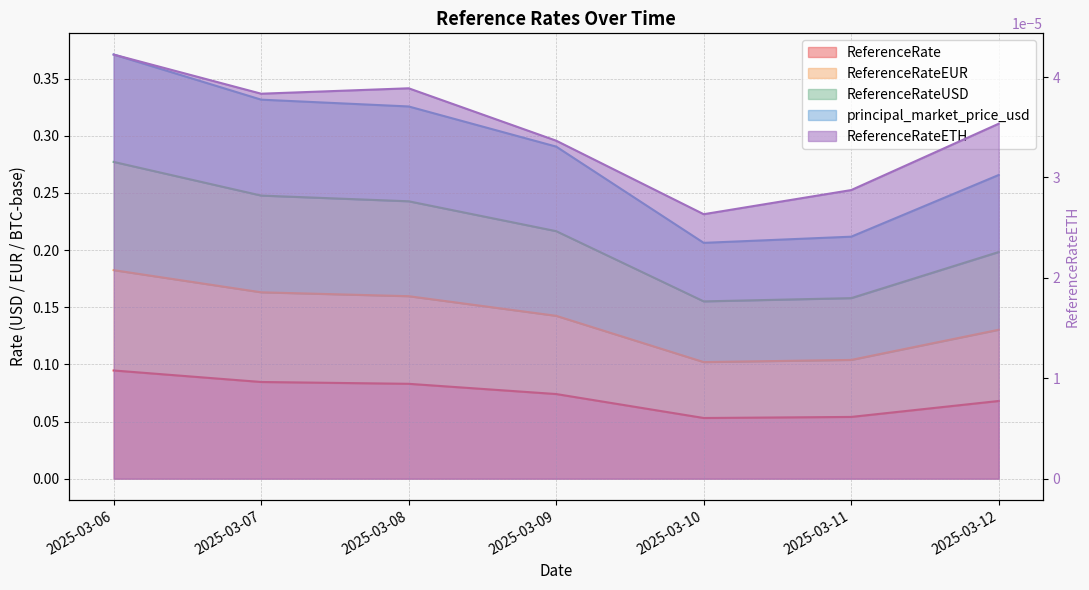

Is it true that principal_market_price_usd equals 0.4 at 2025-03-12?

False